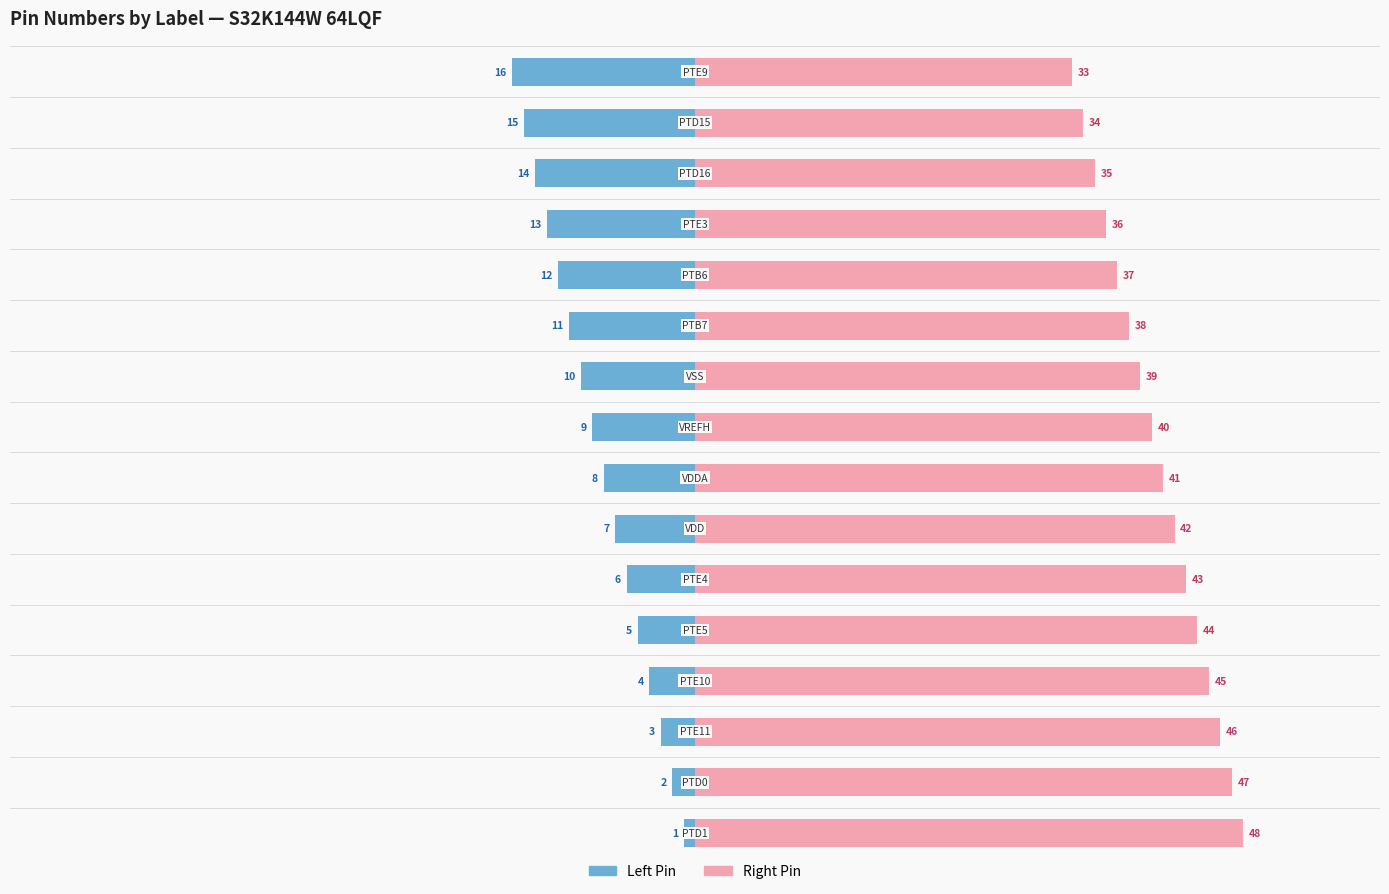

Reading right to left, extract all data points from this chart.

Left Pin: -16	-15	-14	-13	-12	-11	-10	-9	-8	-7	-6	-5	-4	-3	-2	-1
Right Pin: 33	34	35	36	37	38	39	40	41	42	43	44	45	46	47	48